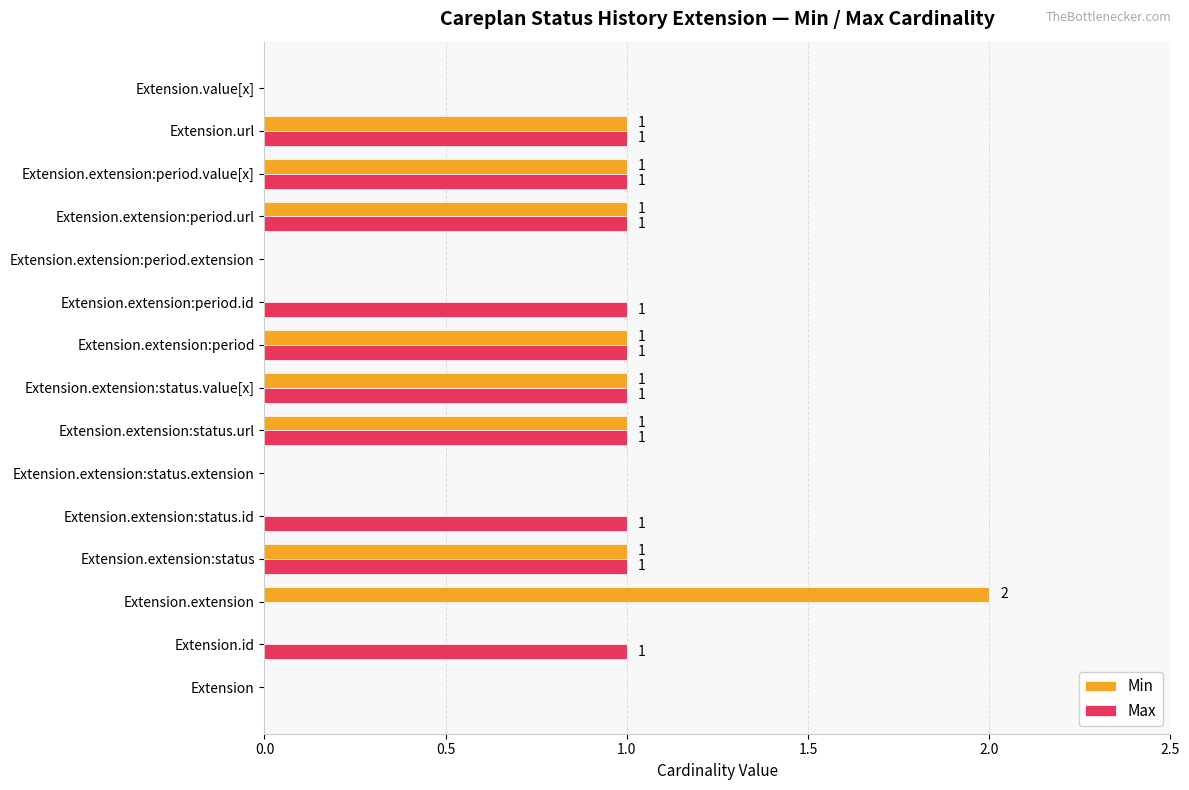

Which label corresponds to the largest value in the chart?

Extension.extension